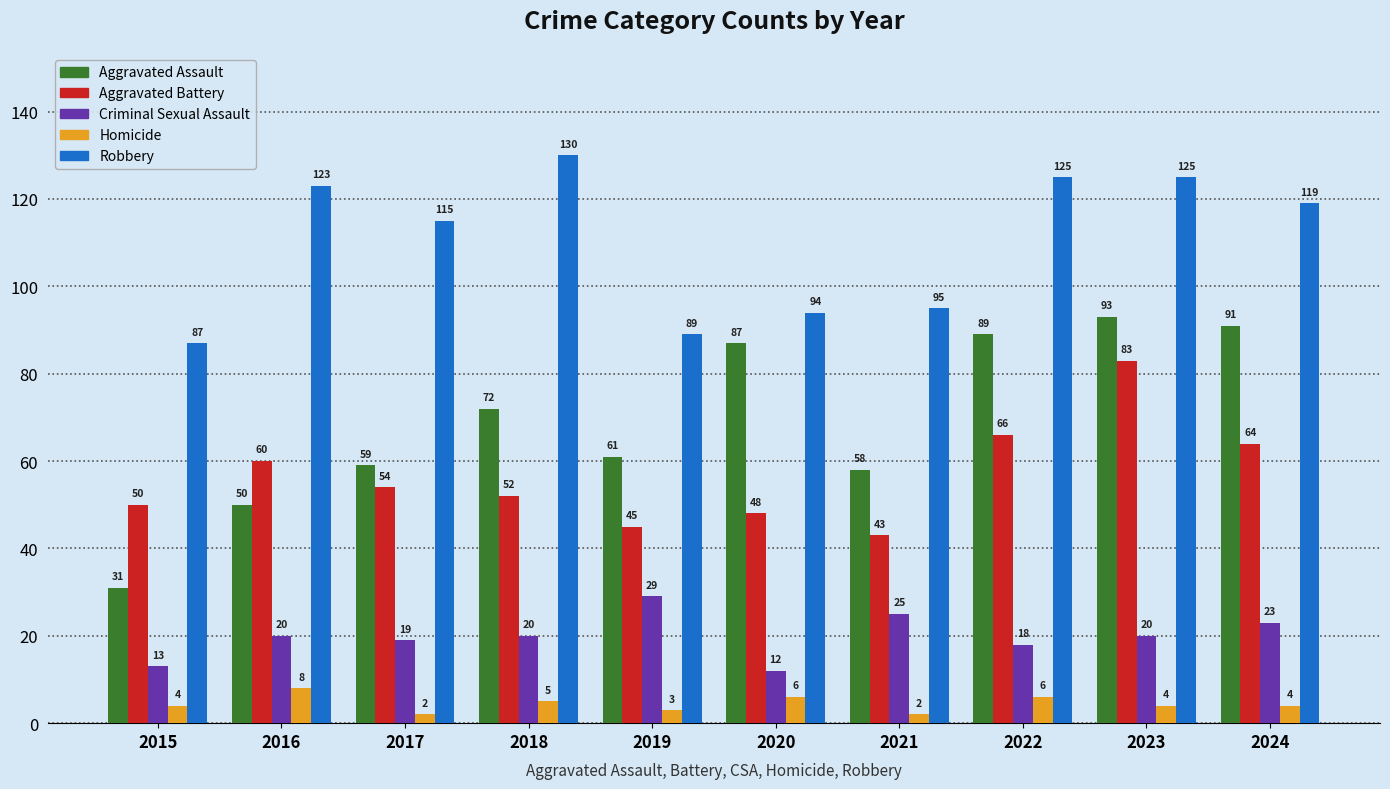

What is the value of the Homicide bar at the 6th from the left?

6